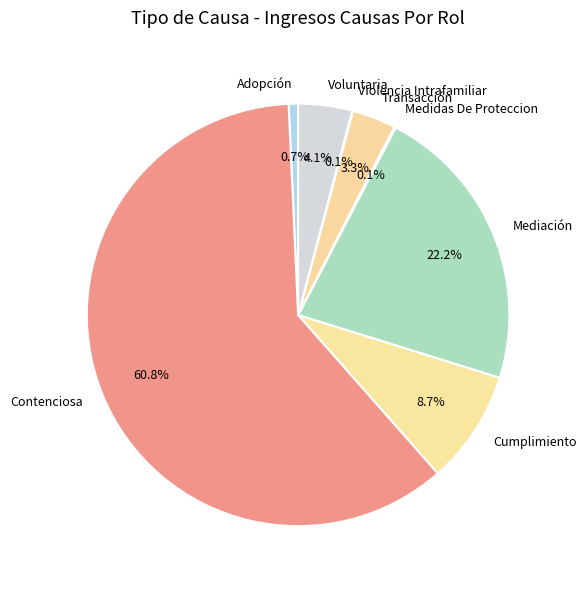

What is the majority slice?

Contenciosa